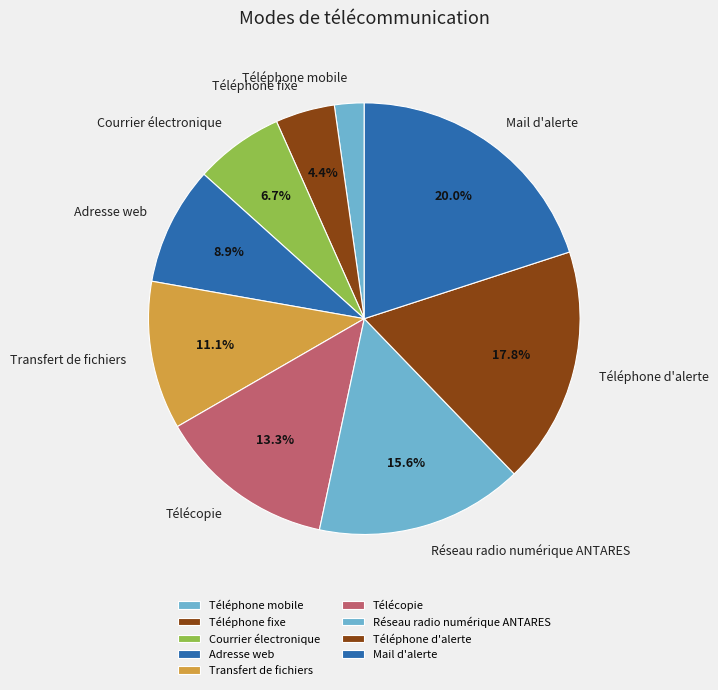

To the nearest percent, what is the combined percentage of Mail d'alerte and Téléphone fixe?

24%